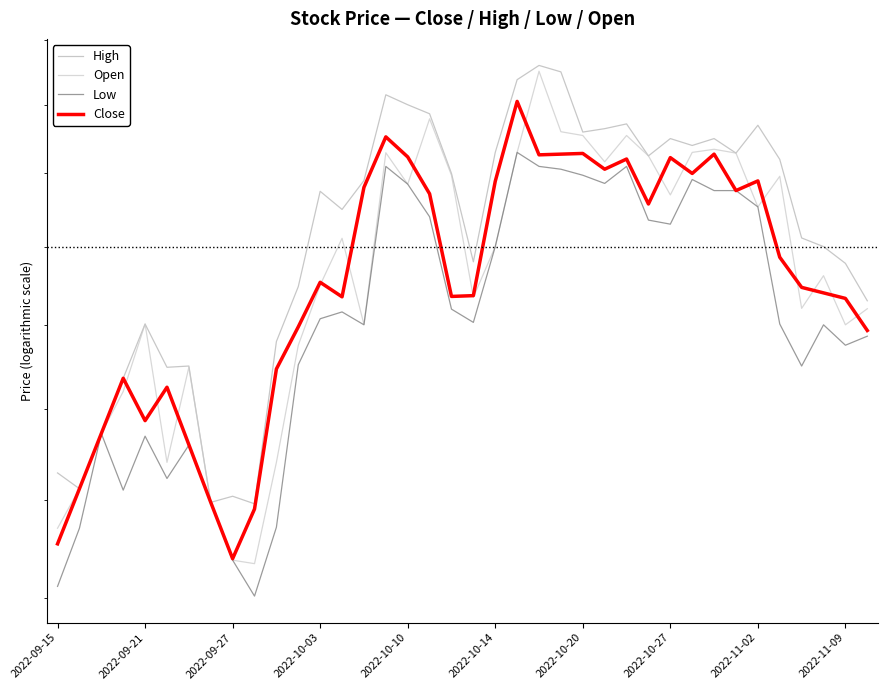

What is the total value across all series at 33?

610.3